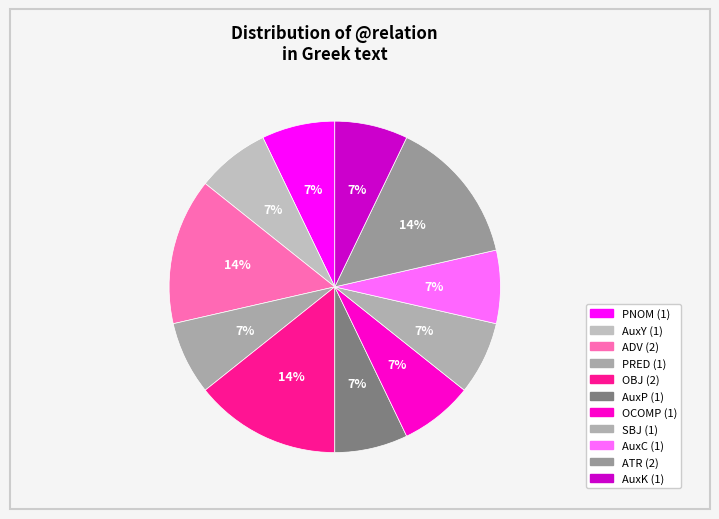

What is the smallest slice in the pie chart?

PNOM